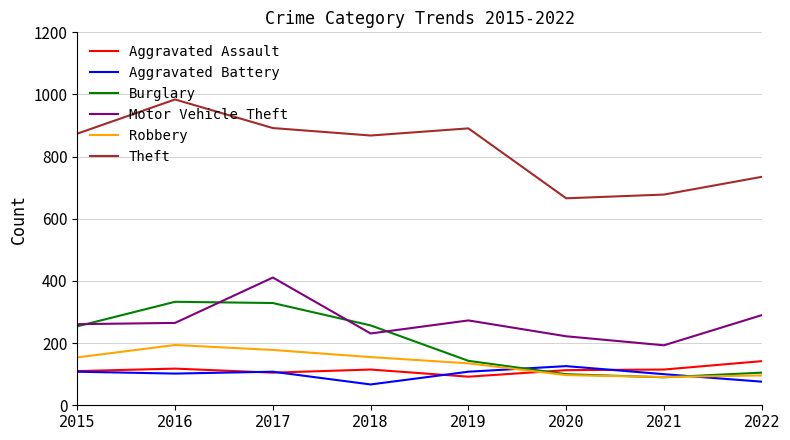

Is it true that Aggravated Assault equals 142 at 2022?

True